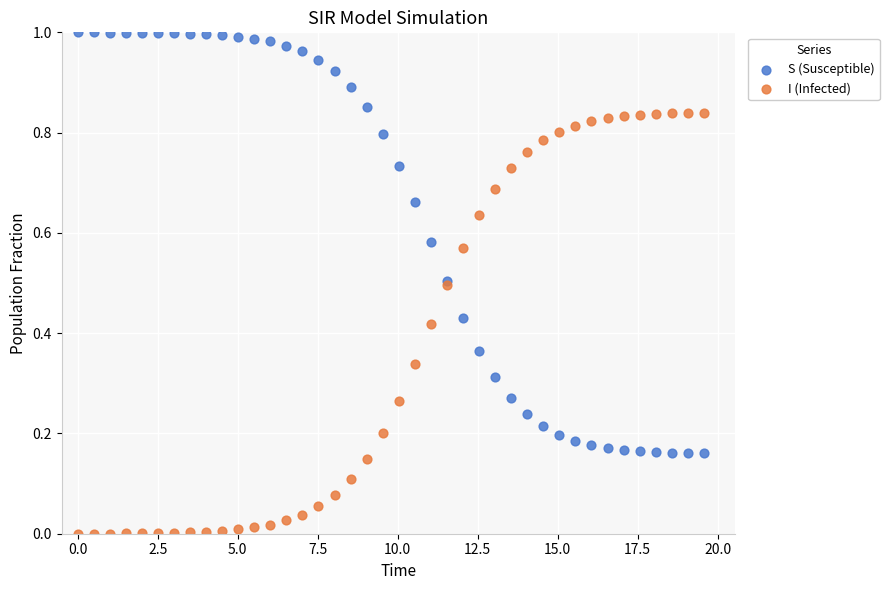

Which series contains the lowest Y value?

I (Infected)